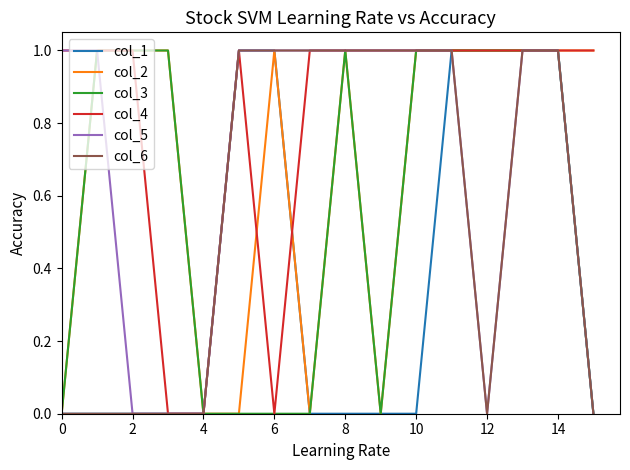

Which series has the largest total across all categories?

col_4